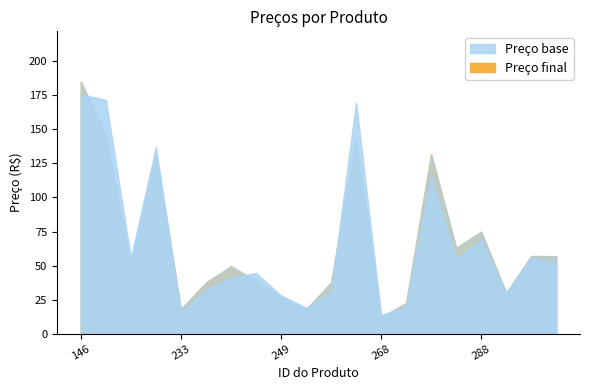

At 226, list the series in order from largest to smallest.

Preço base, Preço final